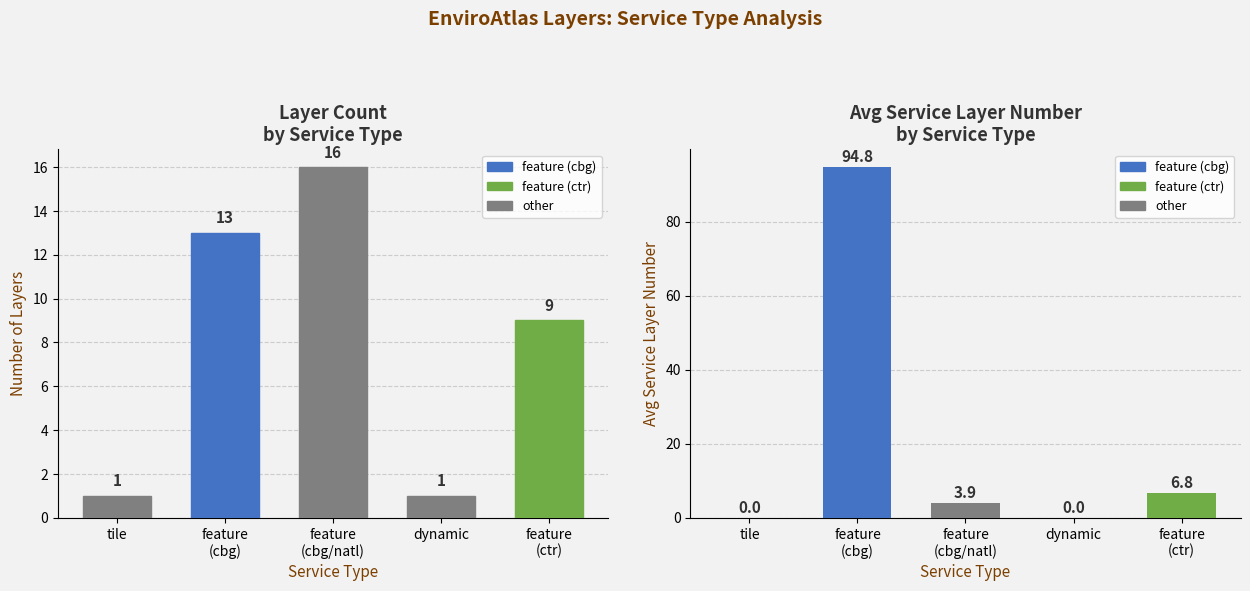

Is the value of Avg Service Layer Number at dynamic greater than the value of Layer Count at feature
(ctr)?

No